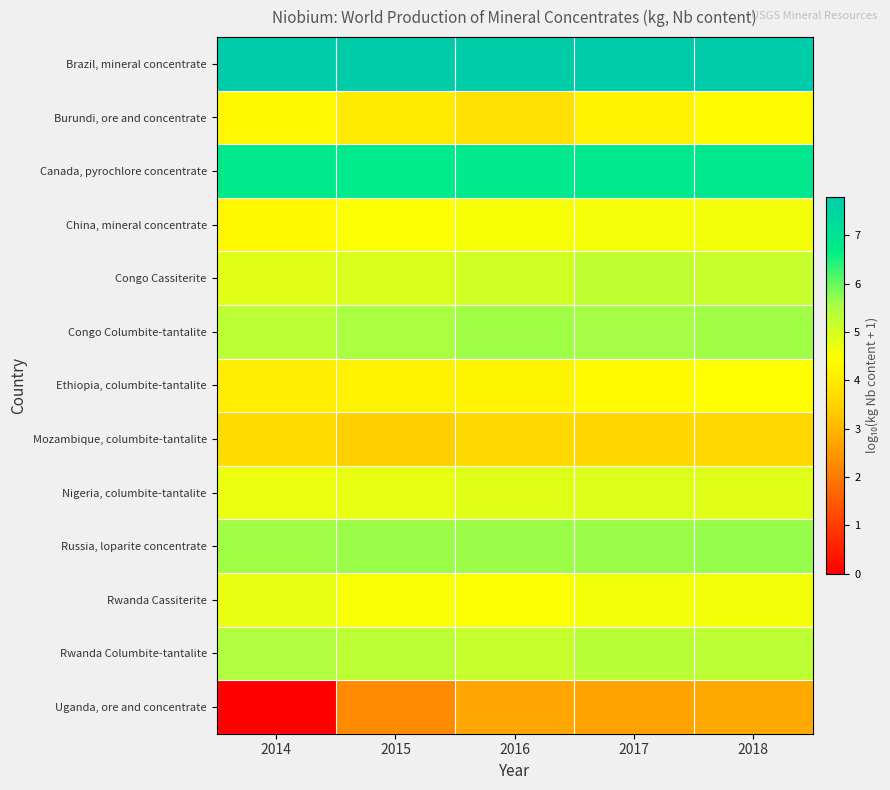

List the series in order of their peak value, lowest first.

Uganda, ore and concentrate, Mozambique, columbite-tantalite, Burundi, ore and concentrate, Ethiopia, columbite-tantalite, China, mineral concentrate, Rwanda Cassiterite, Nigeria, columbite-tantalite, Congo Cassiterite, Rwanda Columbite-tantalite, Congo Columbite-tantalite, Russia, loparite concentrate, Canada, pyrochlore concentrate, Brazil, mineral concentrate